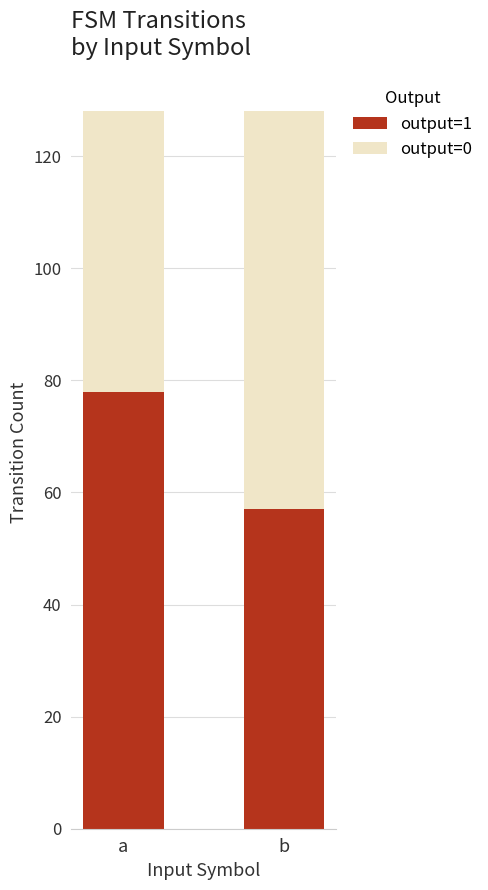

What is the value of the output=1 bar at the 2nd from the left?

57